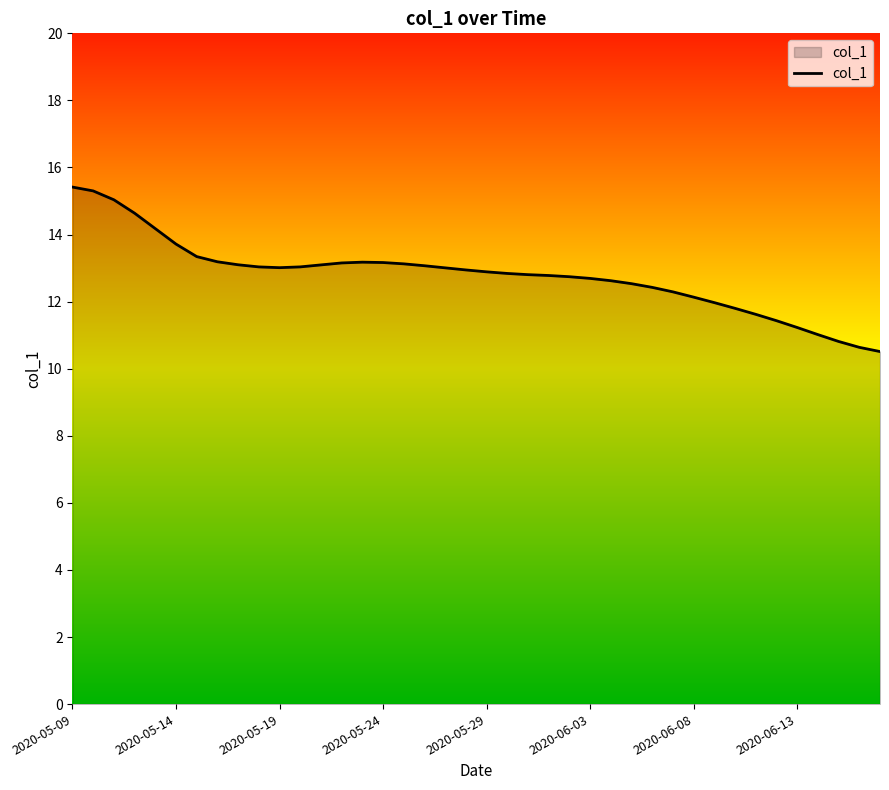

What is the greatest value displayed?

15.4